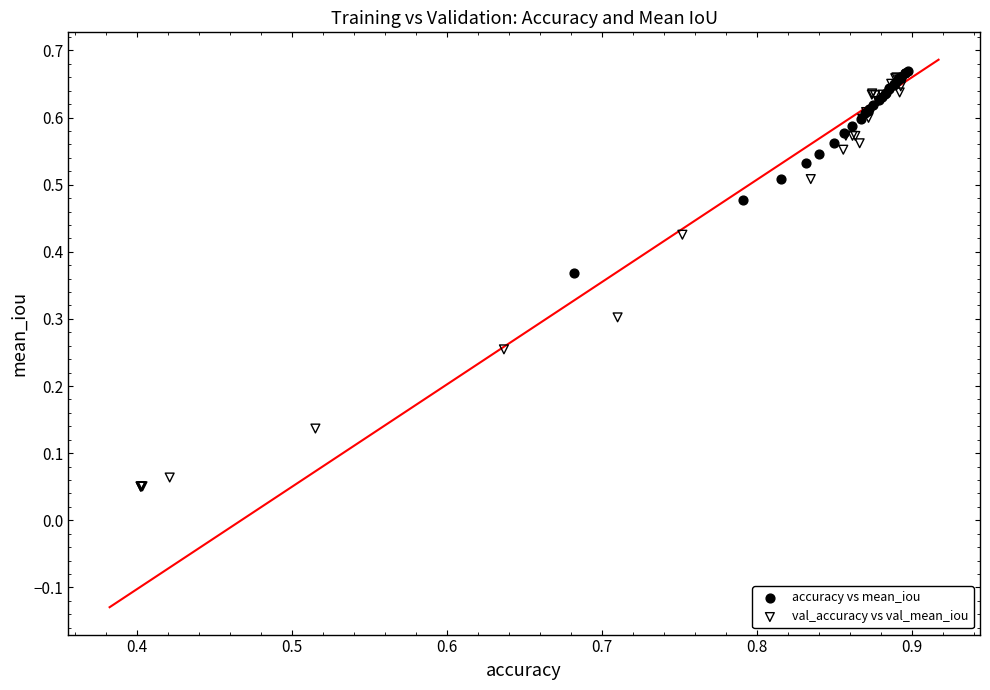

Which series has the largest Y range (max minus min)?

val_accuracy vs val_mean_iou